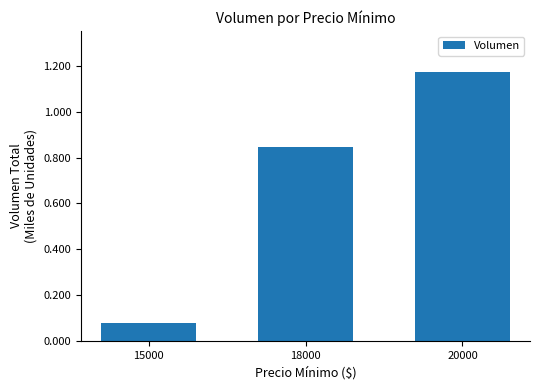

What is the difference between the values at 20000 and 15000?

1.1